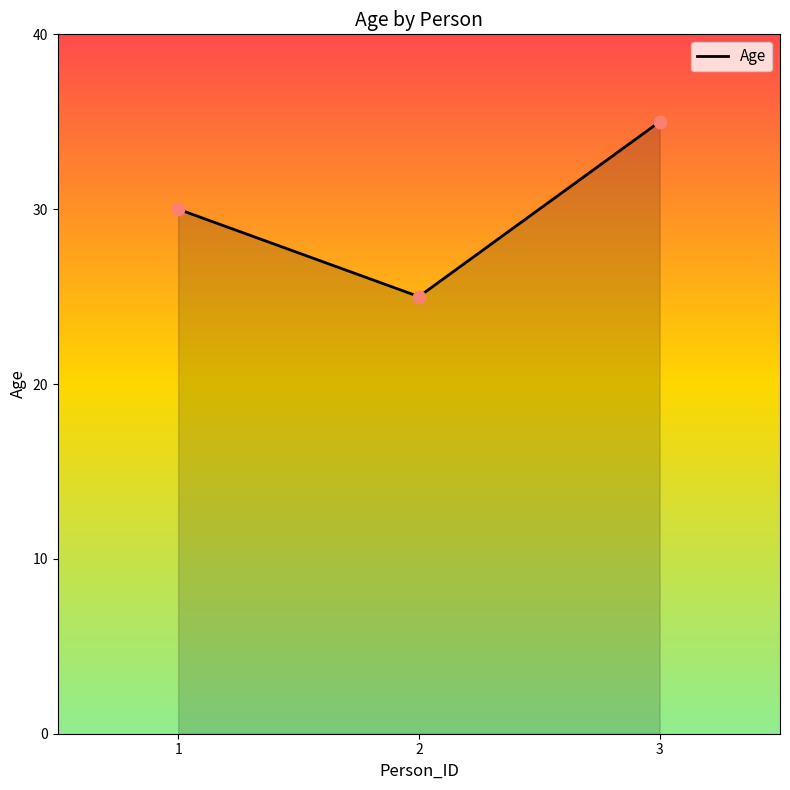

What is the ratio of the value at 3 to the value at 2?

1.4